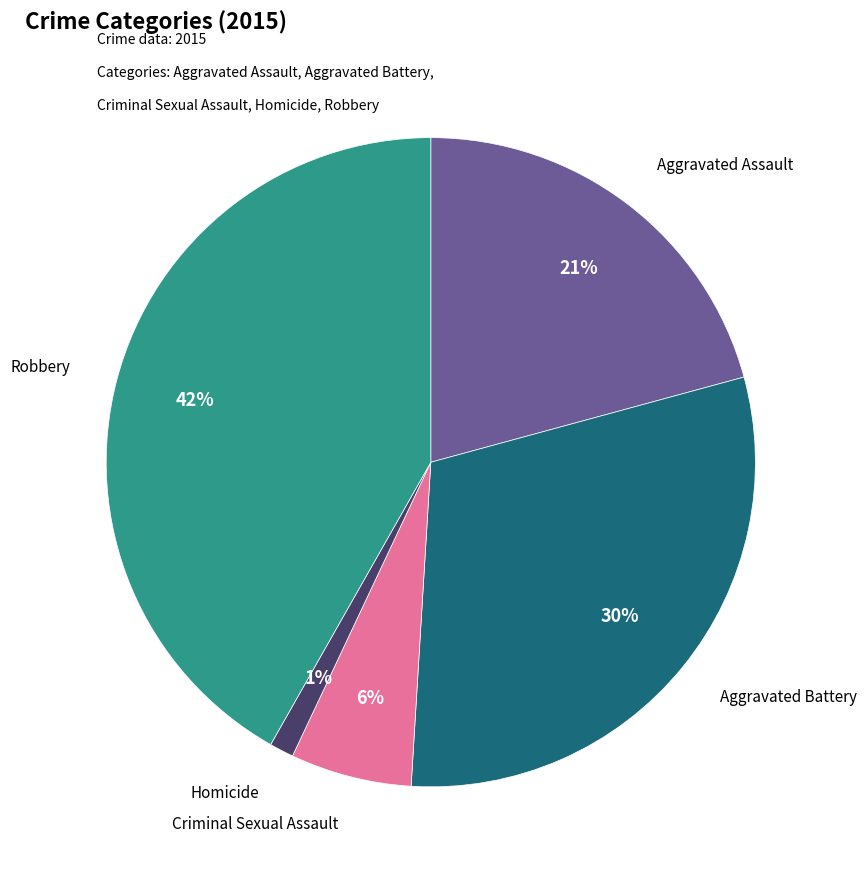

To the nearest percent, what percentage of the pie is Criminal Sexual Assault?

6%